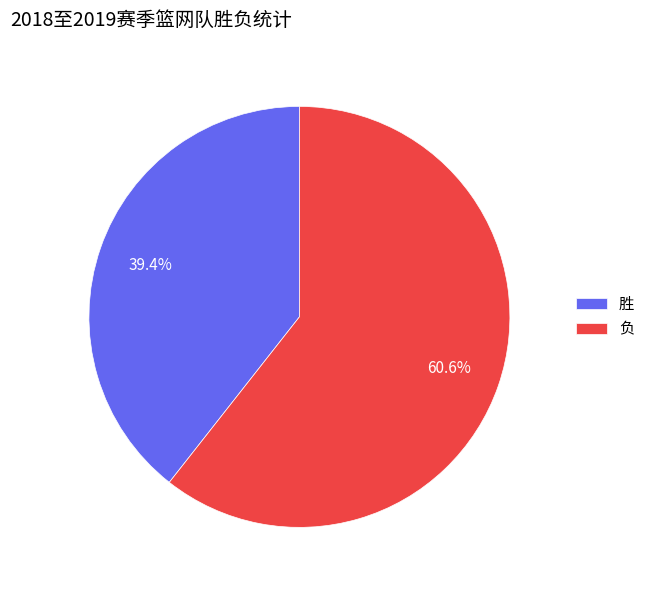

Rank the categories by value from lowest to highest.

胜, 负